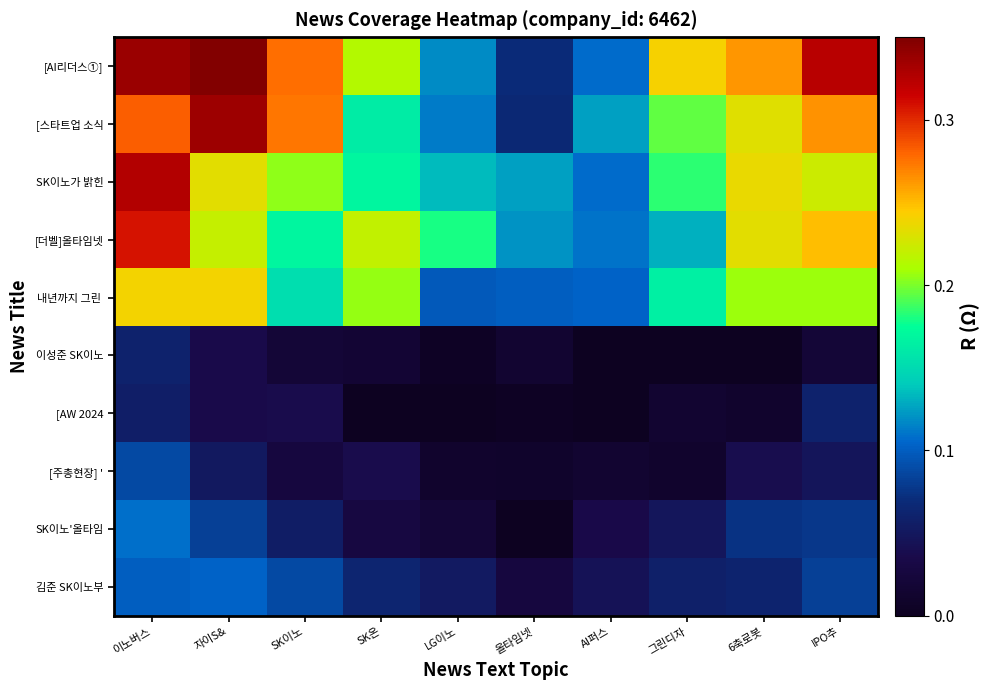

Which label corresponds to the largest value in the chart?

자이S&